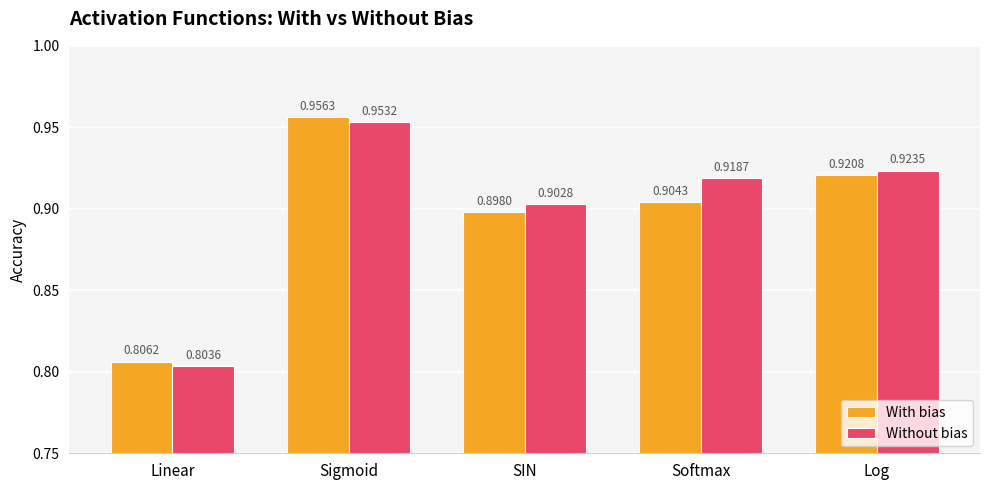

What is the difference between the maximum and minimum values in the With bias series?

0.2